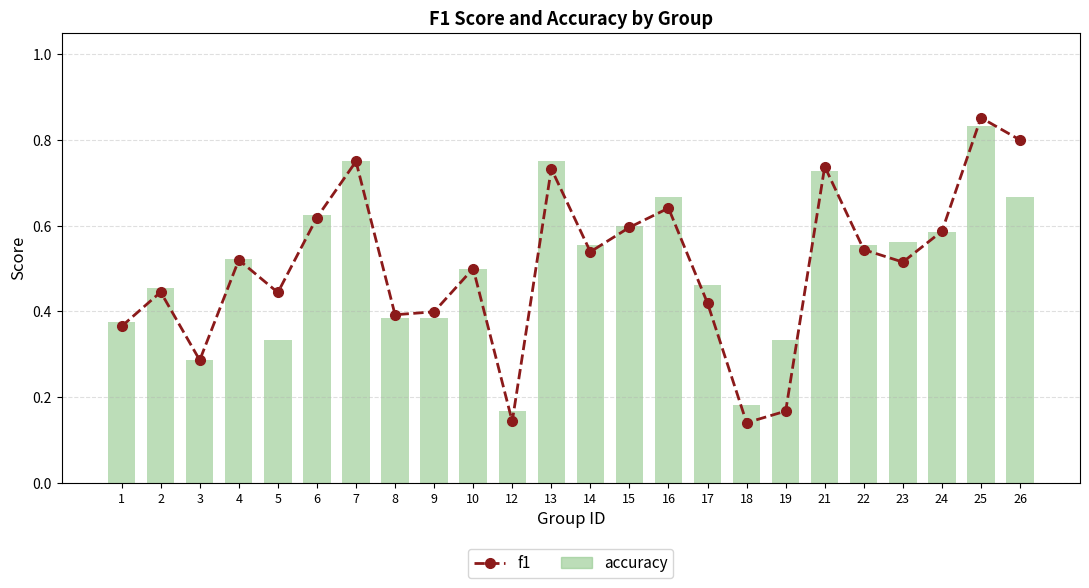

The accuracy series shows 0.3 at 19. True or false?

True